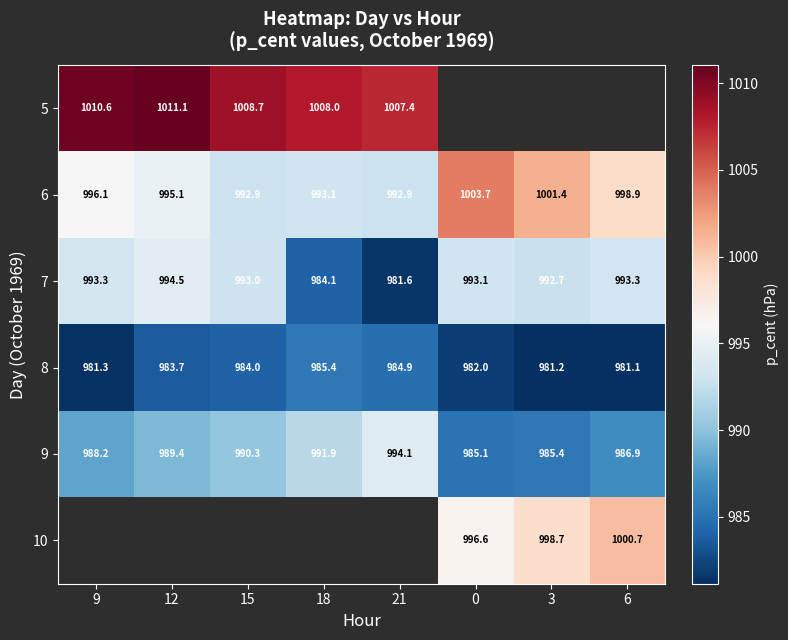

The 8 series shows 548.7 at 9. True or false?

False